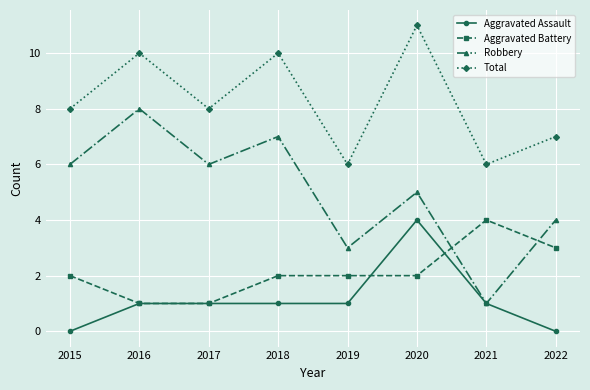

What is the spread (max minus min) of values at 2015?

8